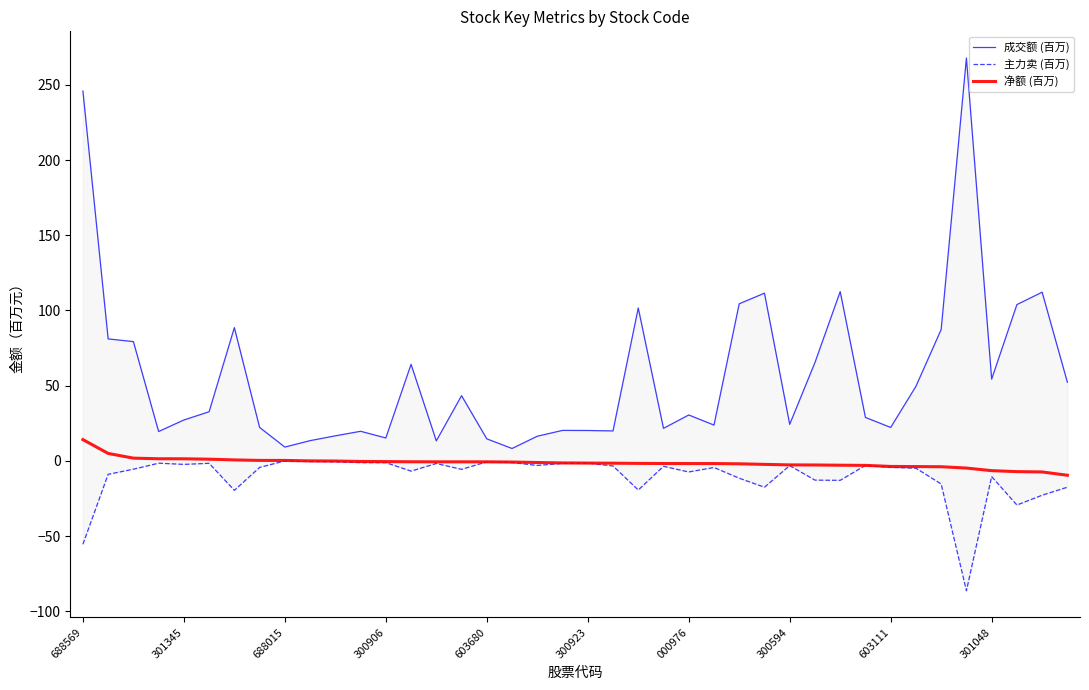

What is the maximum value for 净额 (百万)?

14.2